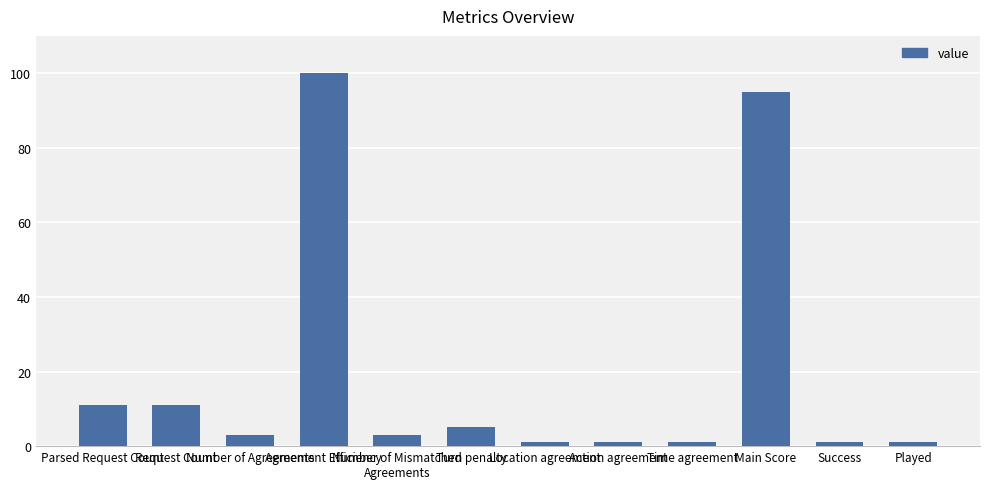

Reading left to right, list all the values displayed in this chart.

Parsed Request Count=11	Request Count=11	Number of Agreements=3	Agreement Efficiency=100	Number of Mismatched
Agreements=3	Turn penalty=5	Location agreement=1	Action agreement=1	Time agreement=1	Main Score=95	Success=1	Played=1